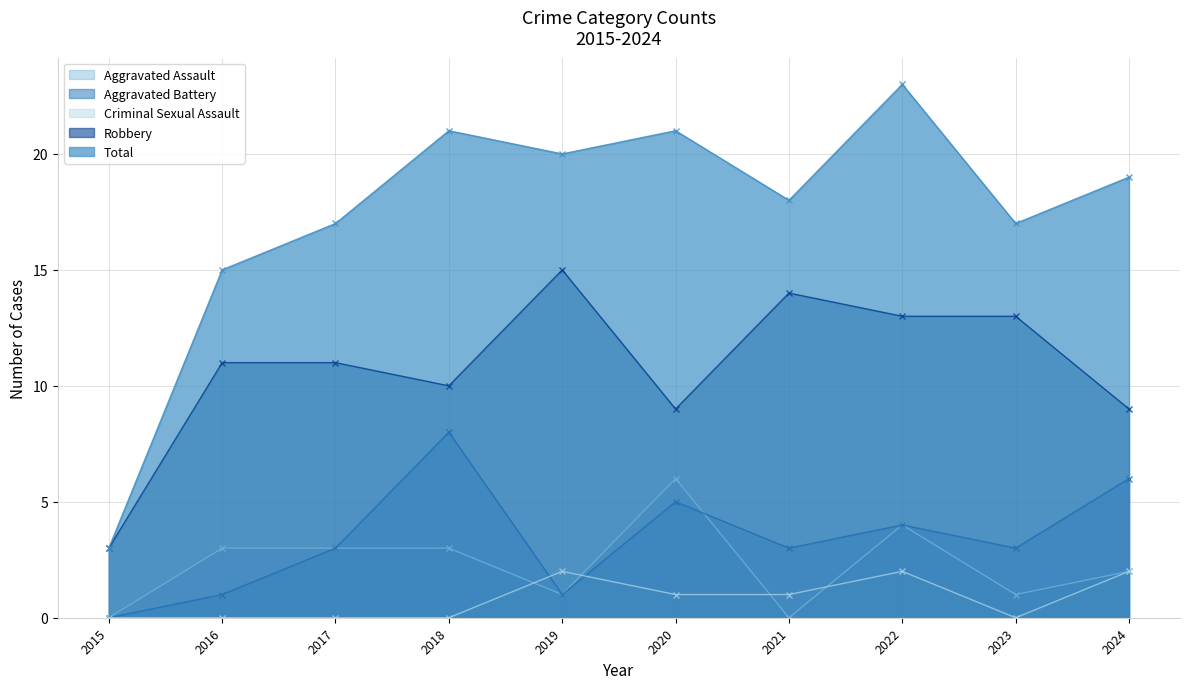

What is the difference between the maximum and minimum values in the Aggravated Assault series?

6